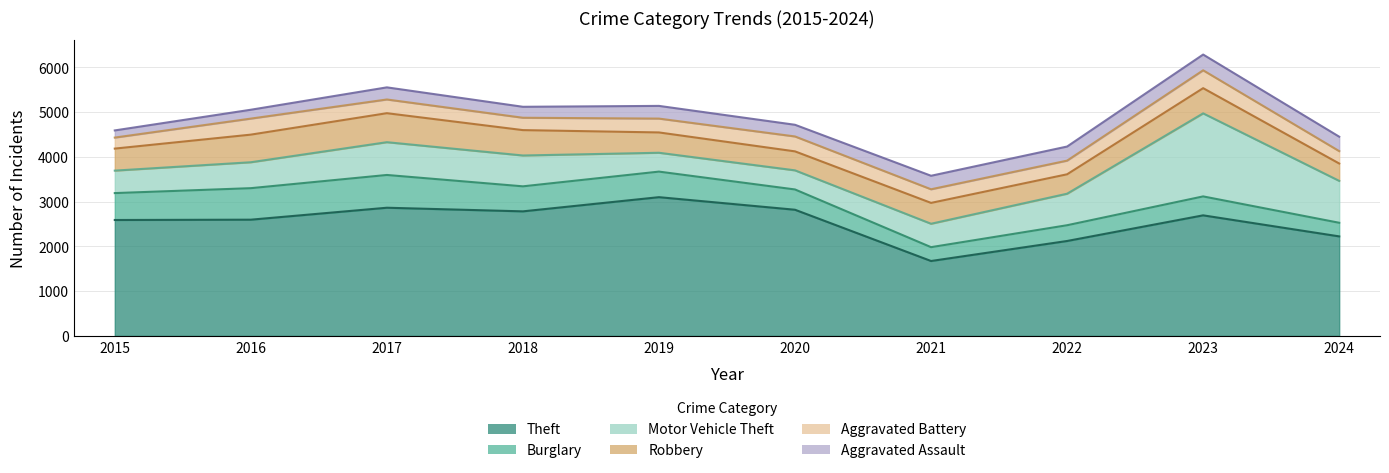

Reading right to left, extract all data points from this chart.

Theft: 2223	2693	2120	1673	2818	3099	2782	2863	2596	2589
Burglary: 304	423	352	309	453	571	559	732	704	601
Motor Vehicle Theft: 936	1855	704	523	427	421	689	732	579	502
Robbery: 388	563	434	466	424	454	567	648	617	492
Aggravated Battery: 277	399	305	304	333	309	276	306	358	246
Aggravated Assault: 322	352	315	302	261	284	245	271	198	160